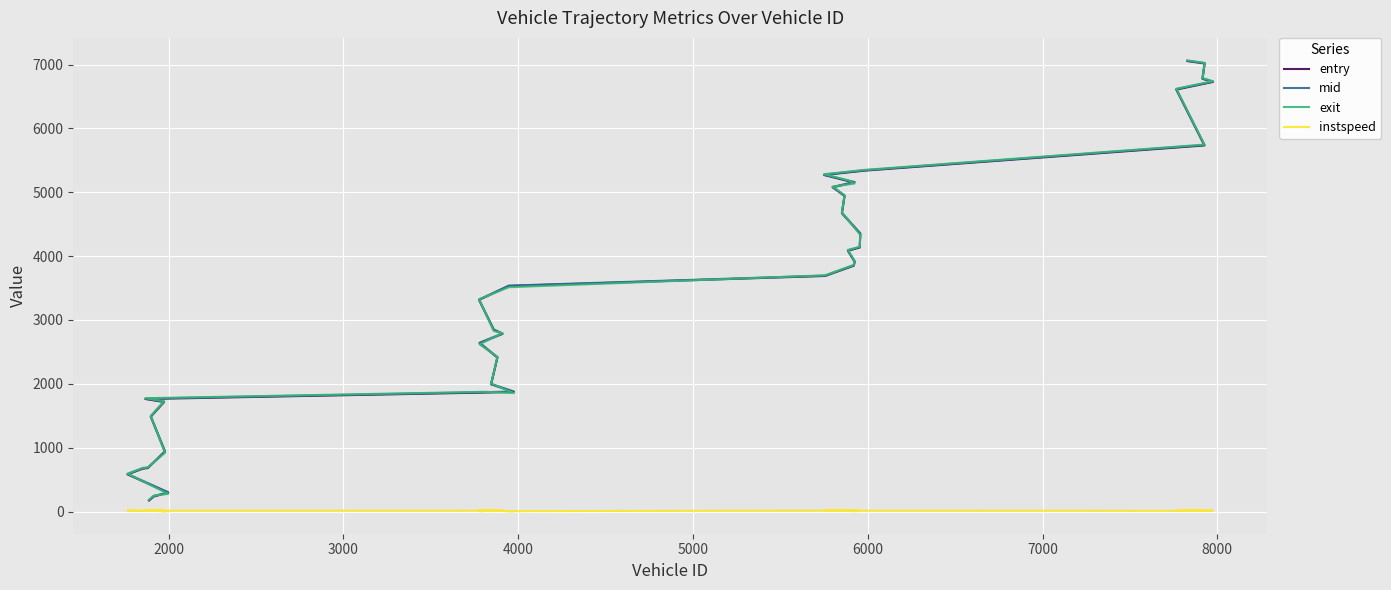

What is the greatest value displayed?

7064.7